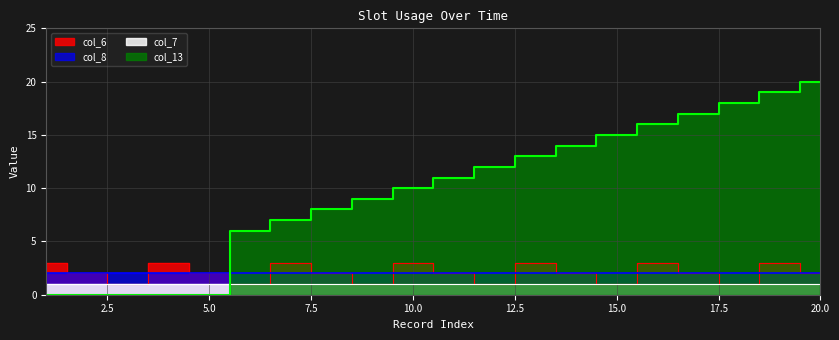

What is the average value of the col_13 series?

10